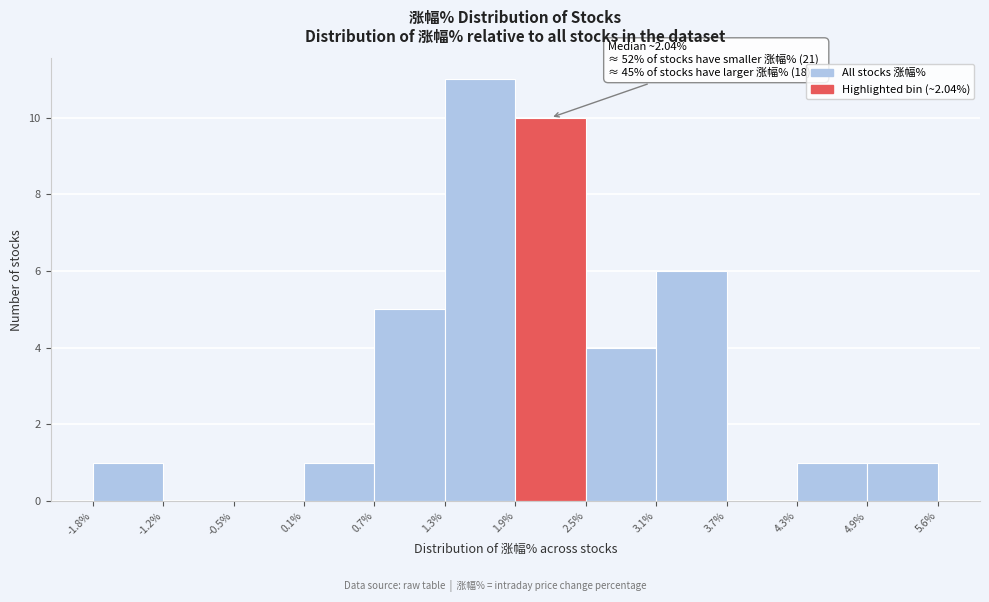

Which range on the x-axis has the tallest bar?

1.3% to 1.9%